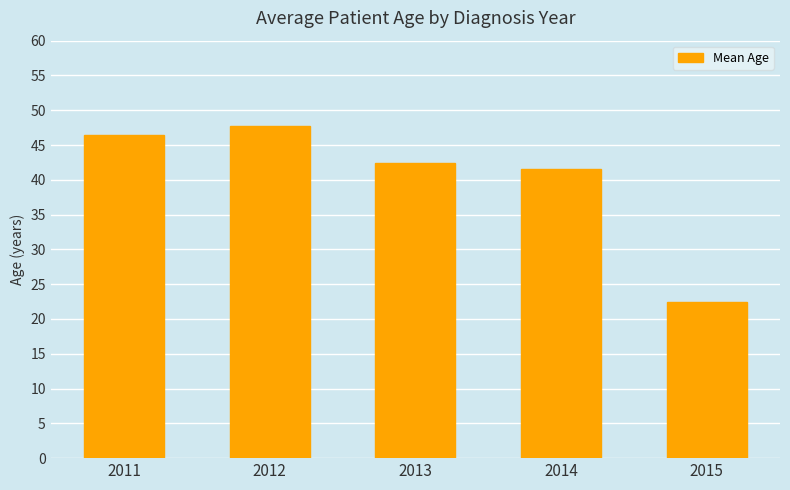

What is the sum of all values?

200.6